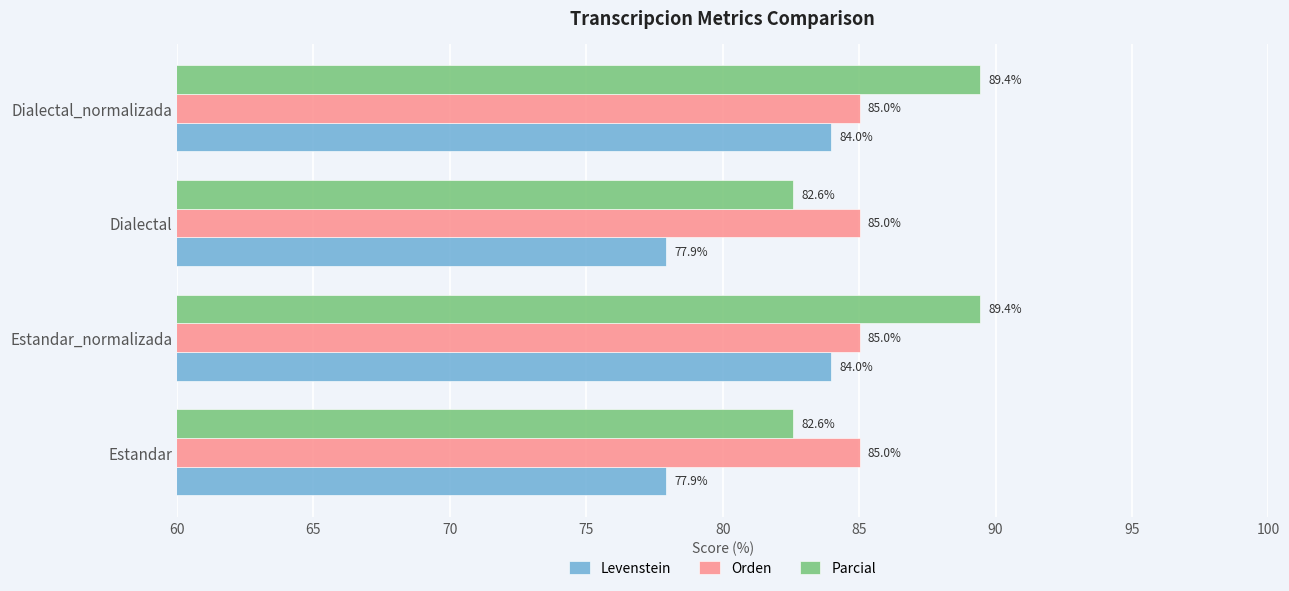

Which series has the largest total across all categories?

Parcial